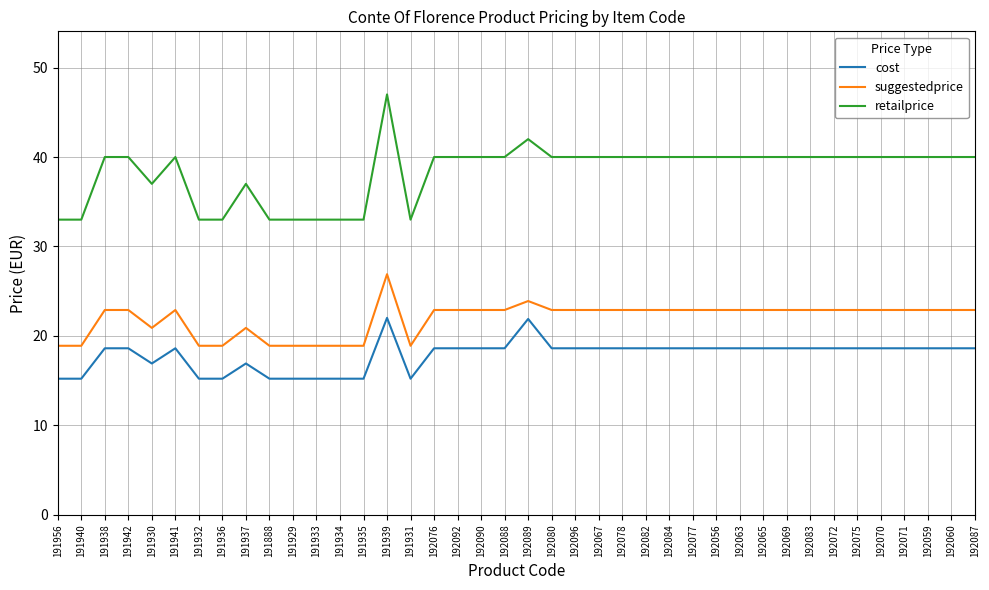

What position from the left is 191932?

7